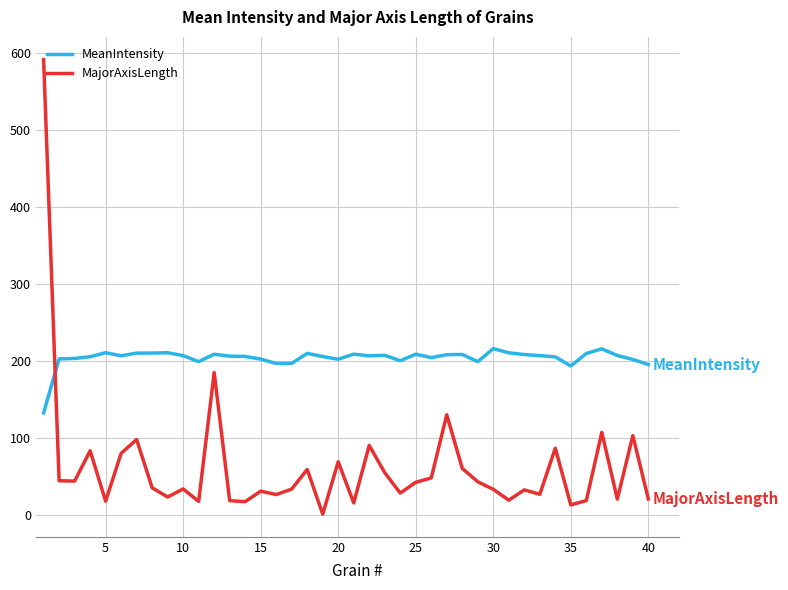

Which series has the largest total across all categories?

MeanIntensity